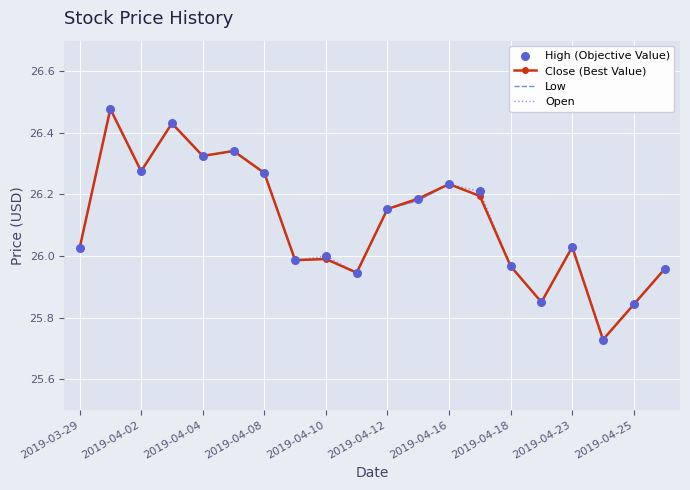

Which series has the largest total across all categories?

High (Objective Value)